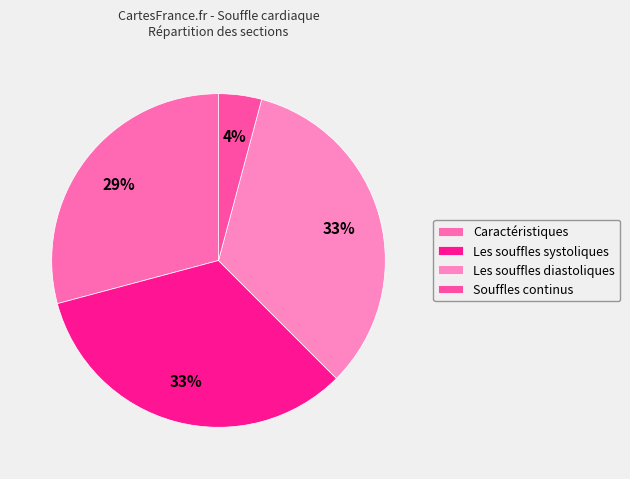

True or false: Les souffles systoliques accounts for 19% of the total.

False